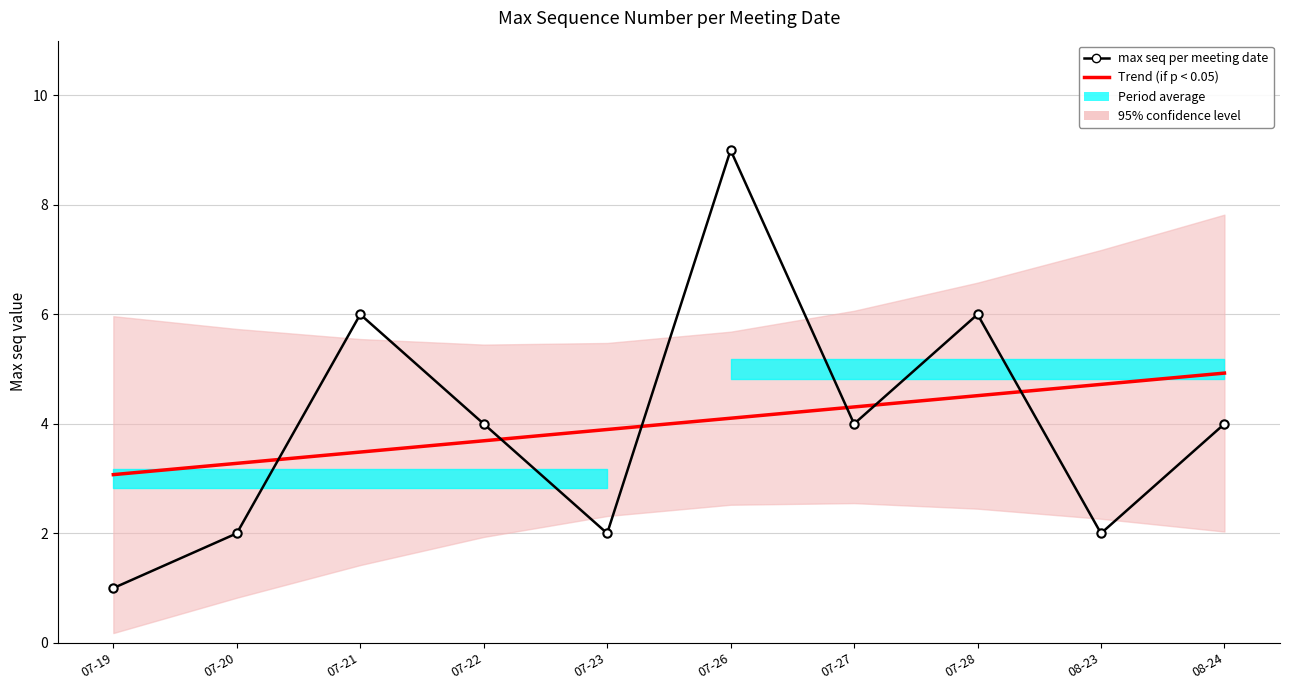

How many values in the Trend (if p < 0.05) series exceed 4?

5